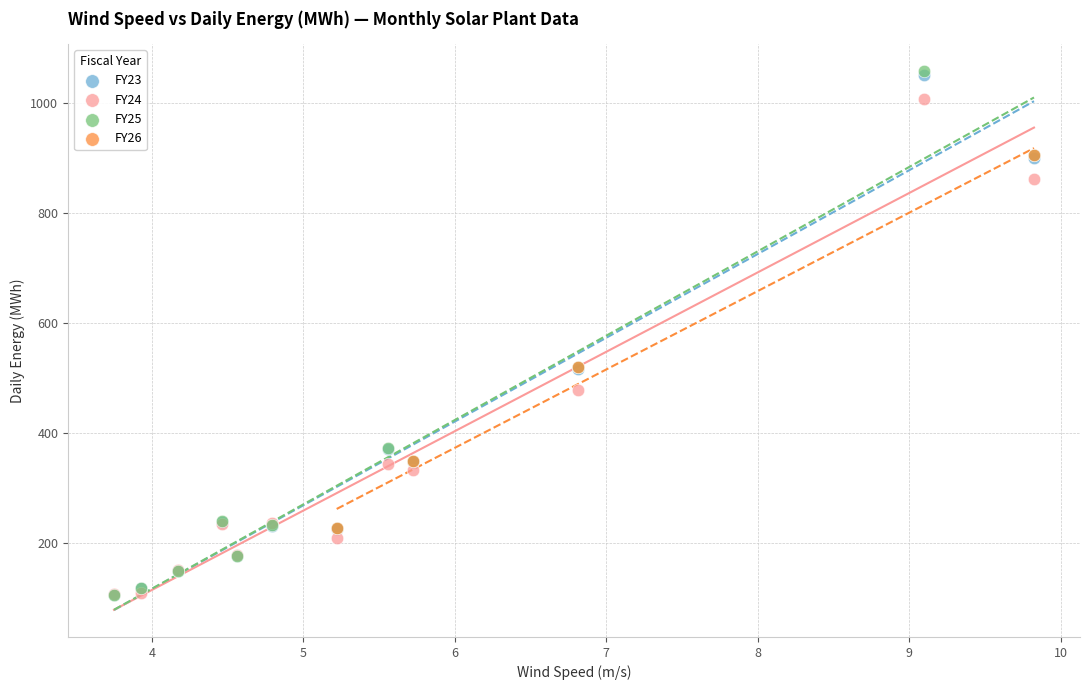

What are all the series names shown in the legend?

FY23, FY24, FY25, FY26